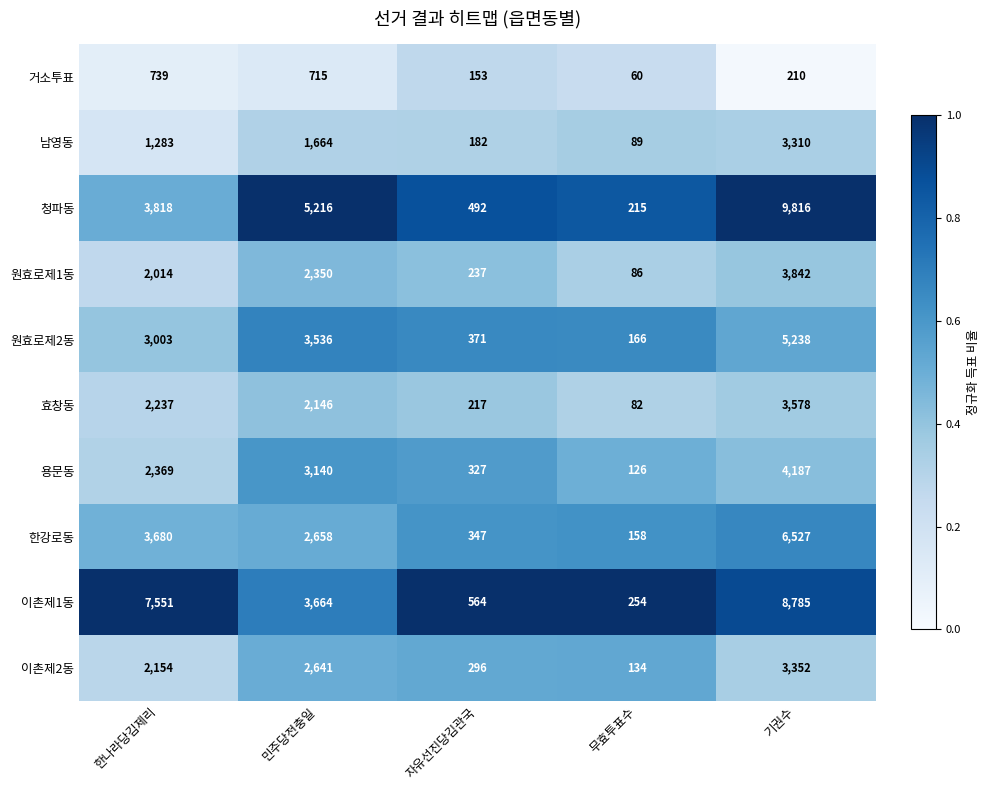

At which category is the sum across all series the highest?

기권수